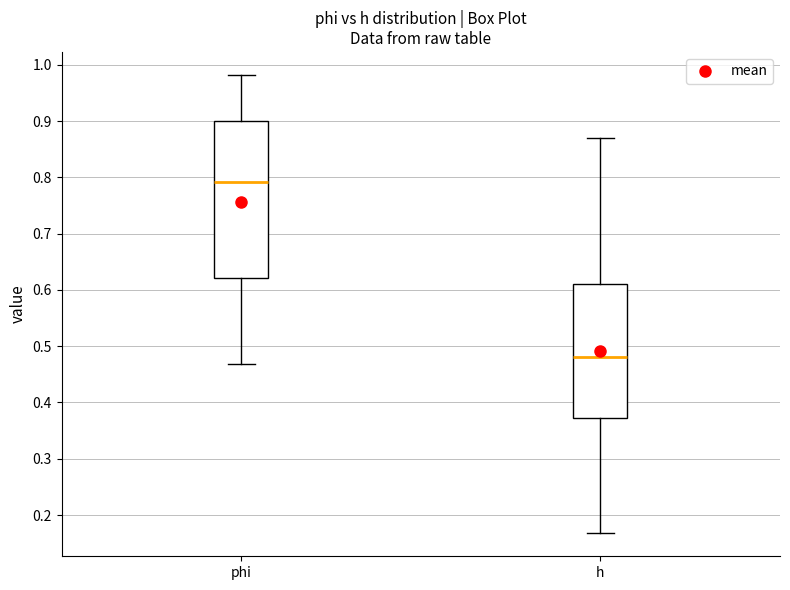

Which box has the highest median line?

phi